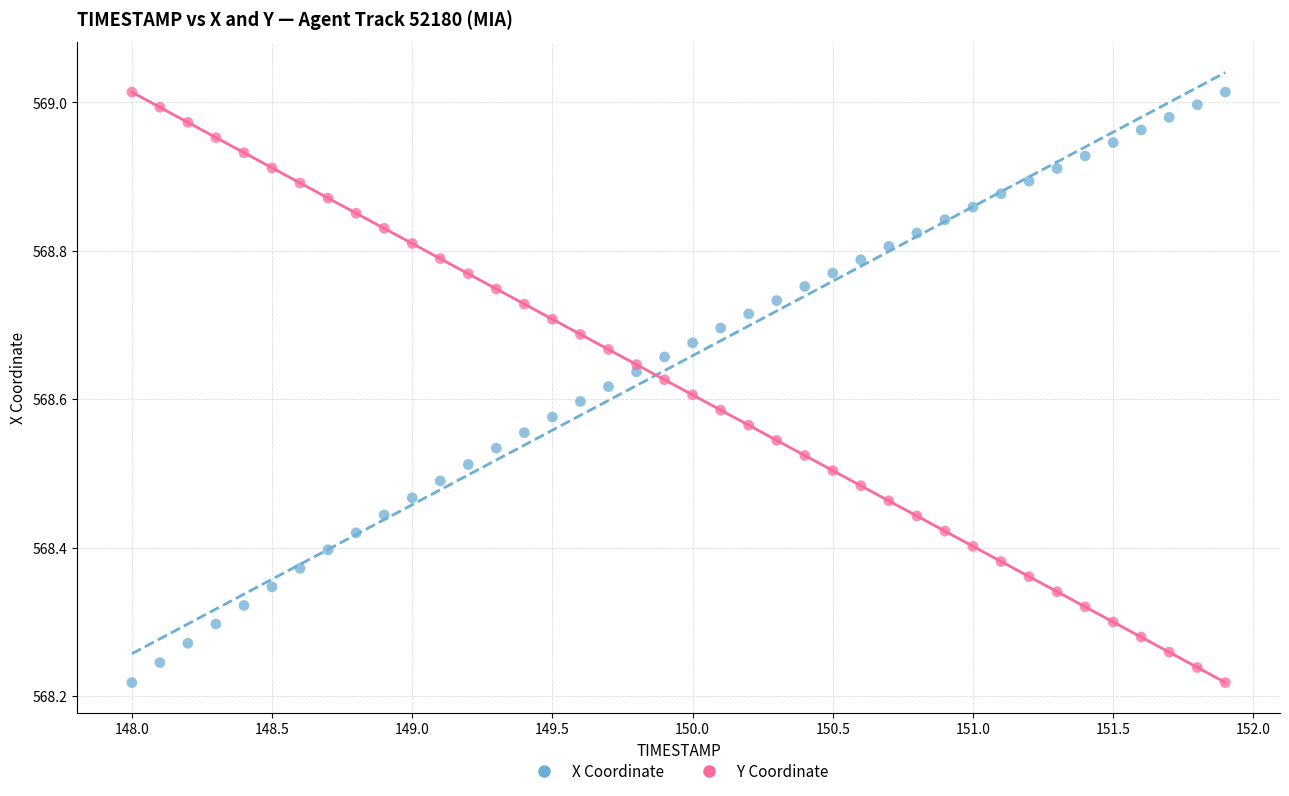

What is the X range (max minus min) for the scatter plot?

3.9